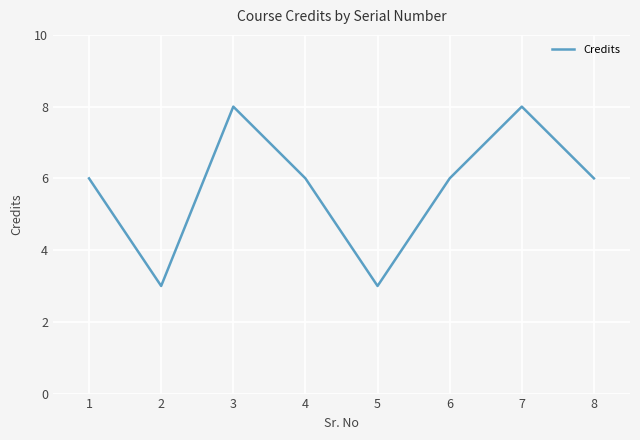

What is the difference between the second highest and minimum values?

5